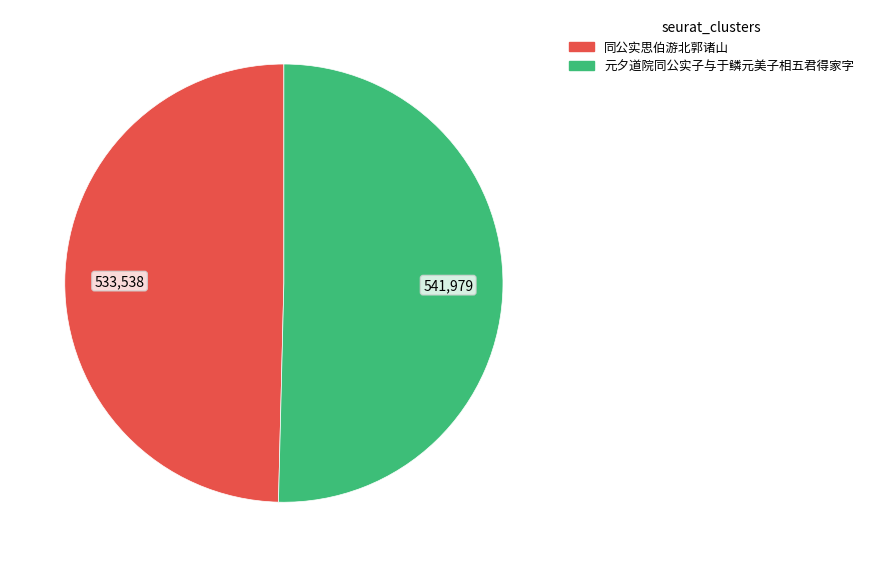

Does 同公实思伯游北郭诸山 account for over 50% of the chart?

No